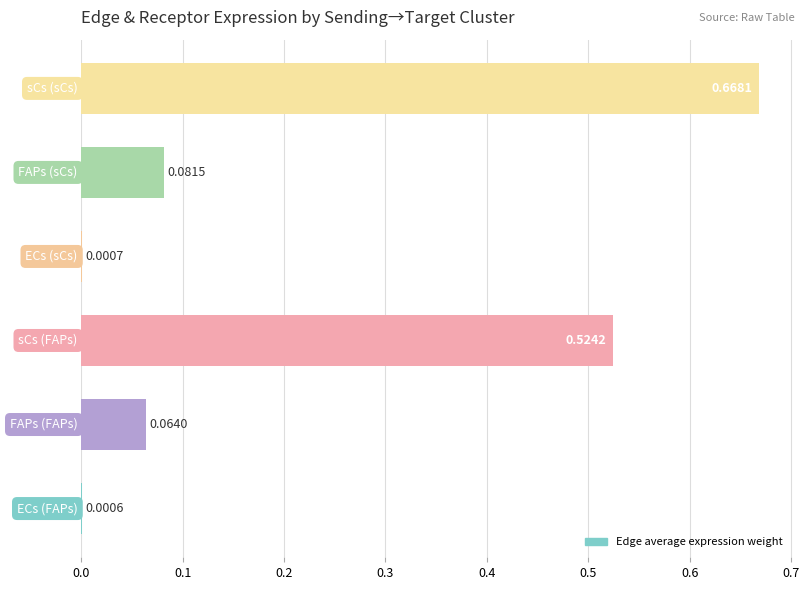

What is the sum of all values?

1.3